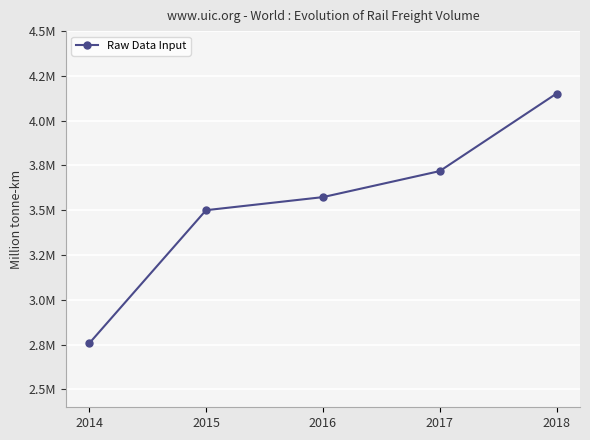

Is this an area chart (filled region under the line)?

No